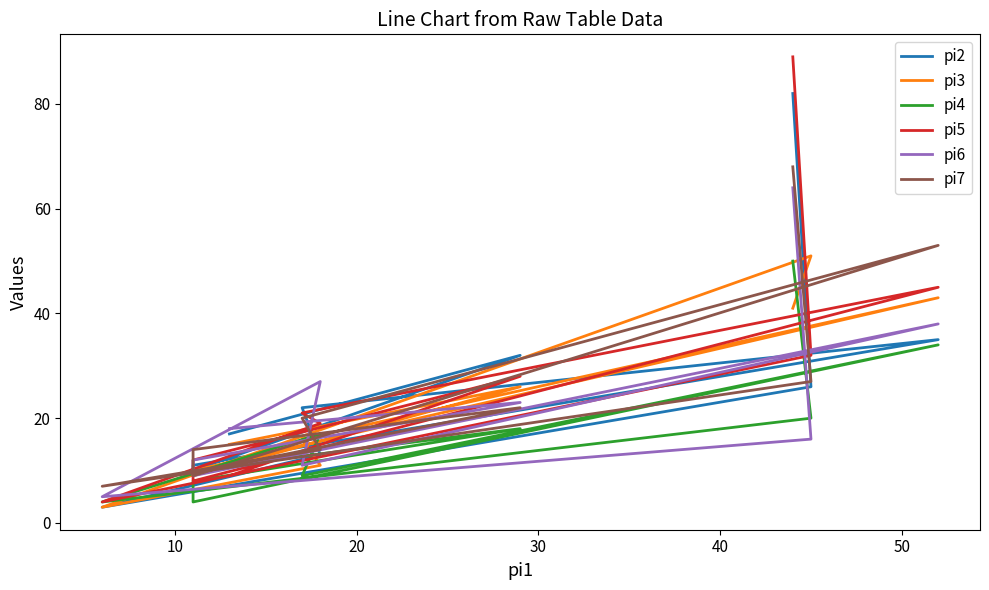

How many interior local valleys does the pi4 series have?

3